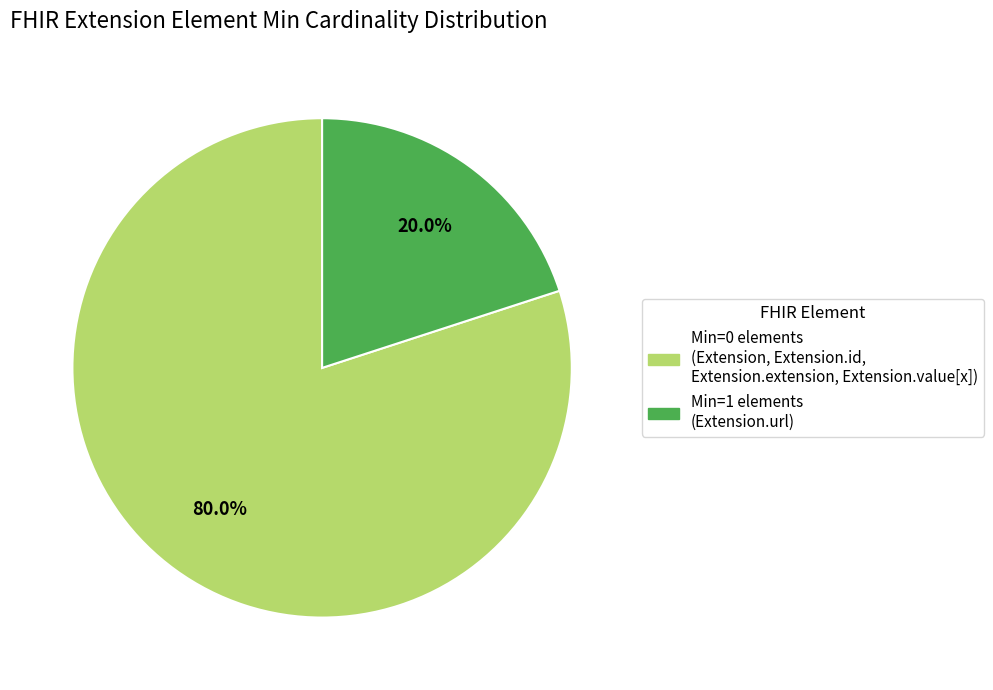

How many slices are in this pie chart?

2